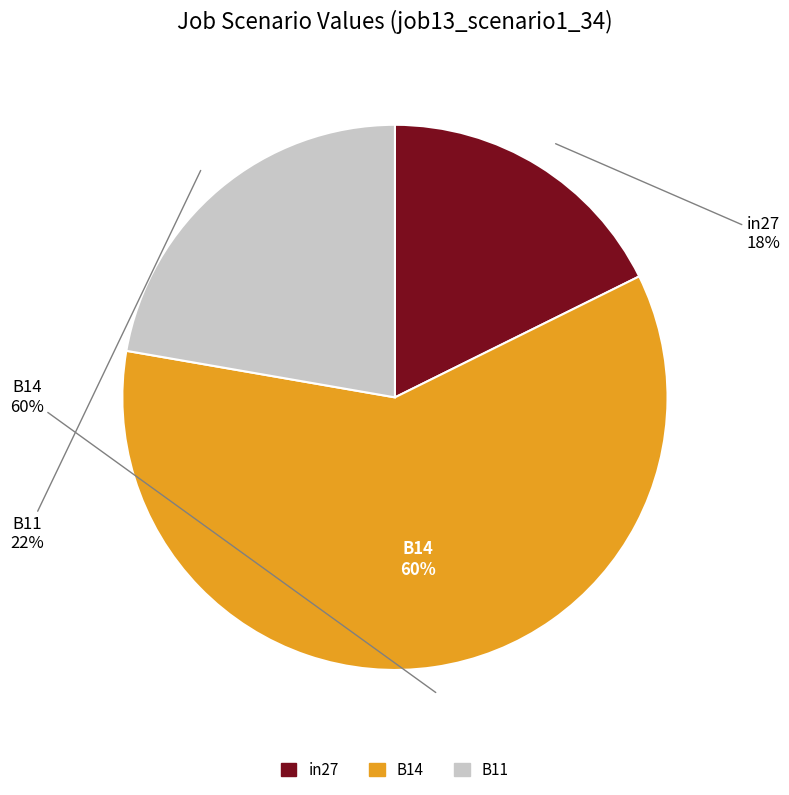

Rank the categories by value from highest to lowest.

B14, B11, in27